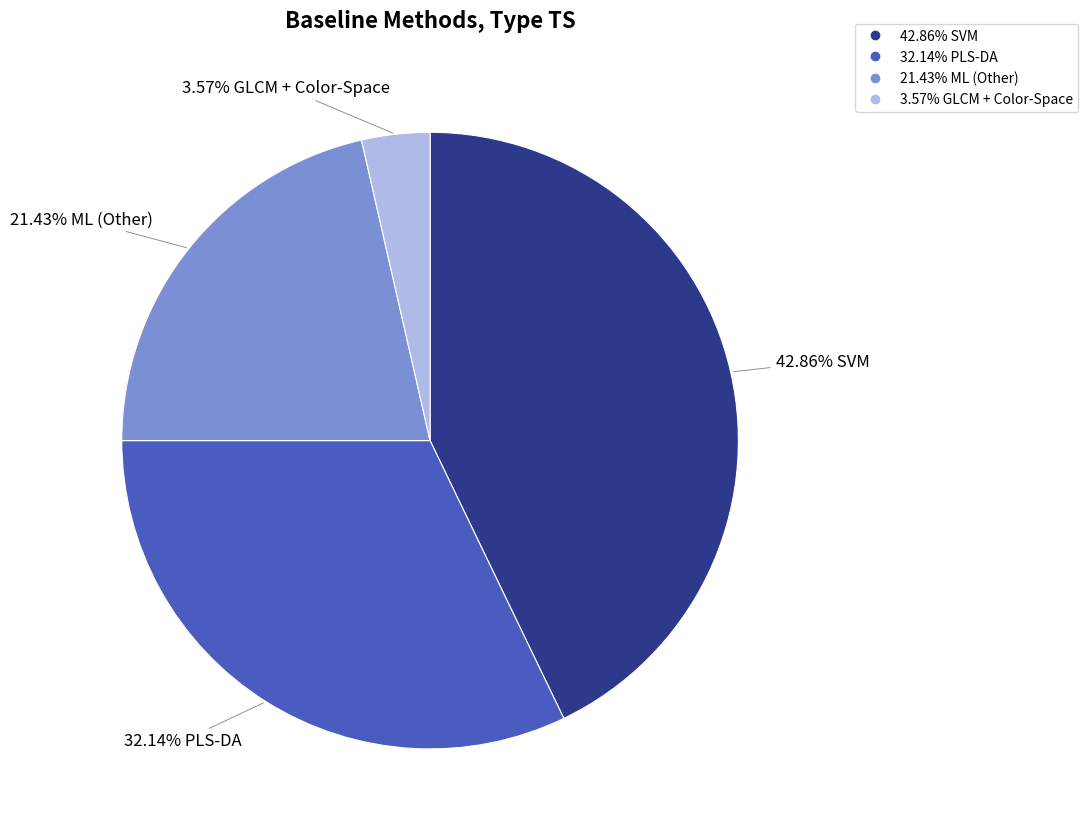

Does any single category account for the majority?

No